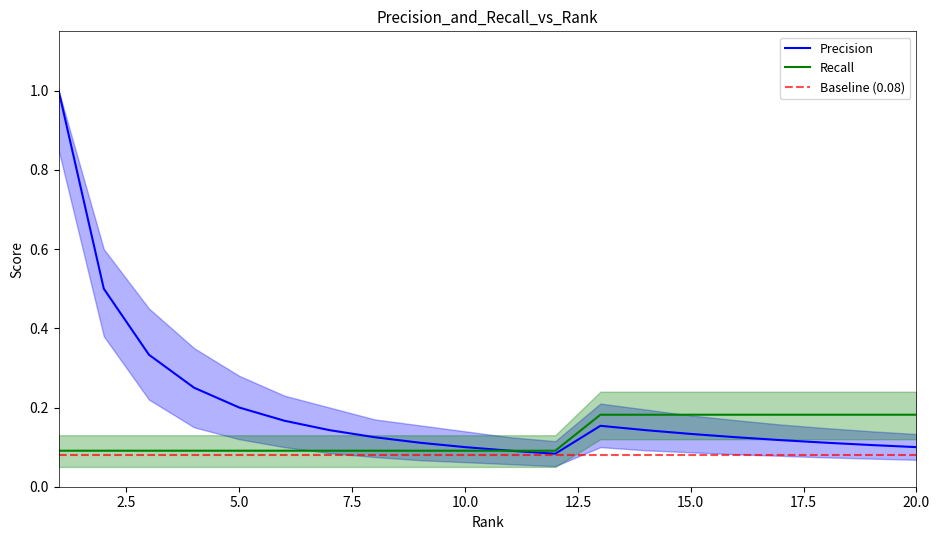

The Precision series shows 0.2 at 6. True or false?

True